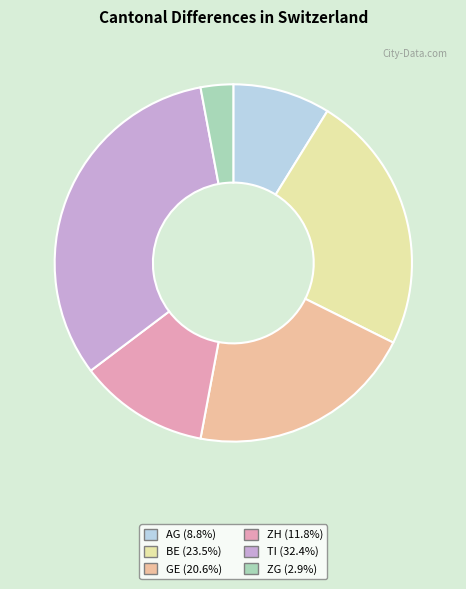

Approximately how many times larger is the value at TI compared to ZH?

2.7